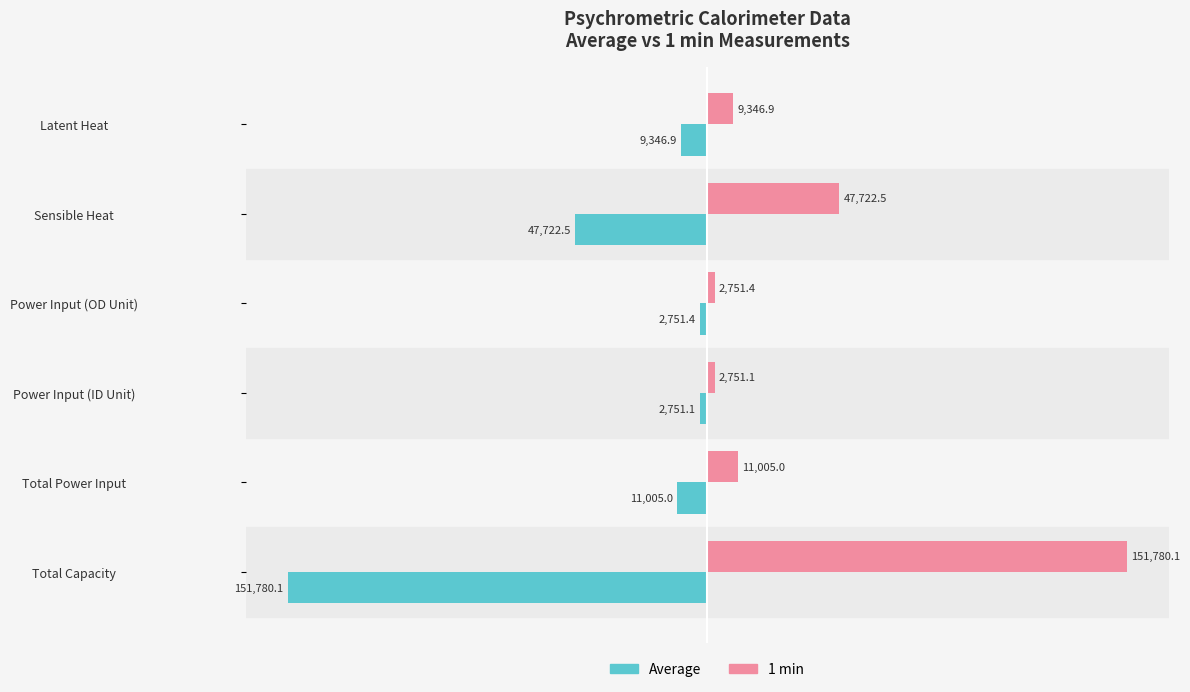

What is the difference between the highest and lowest values at Latent Heat?

18693.8